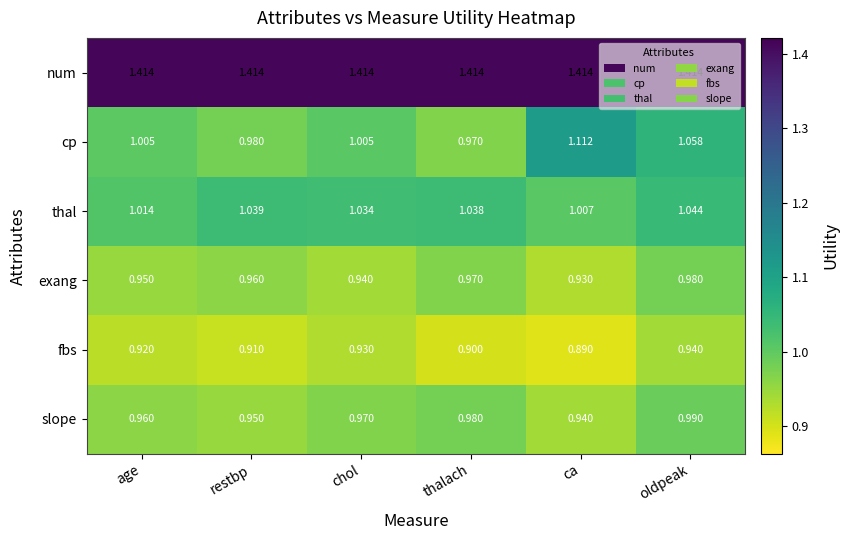

What is the smallest value displayed?

0.9